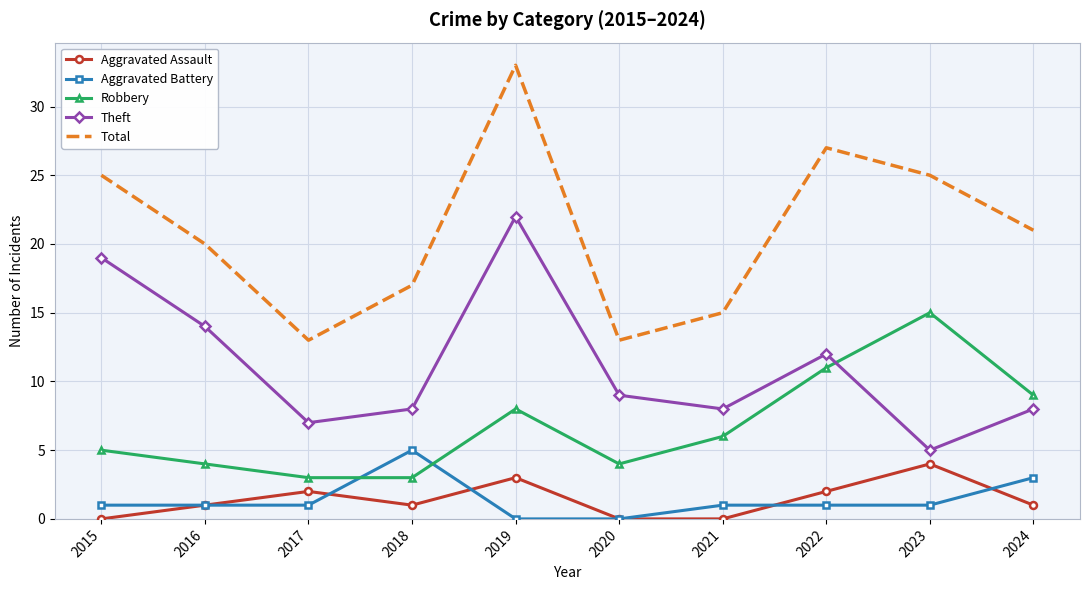

Reading left to right, extract all data points from this chart.

Aggravated Assault: 0	1	2	1	3	0	0	2	4	1
Aggravated Battery: 1	1	1	5	0	0	1	1	1	3
Robbery: 5	4	3	3	8	4	6	11	15	9
Theft: 19	14	7	8	22	9	8	12	5	8
Total: 25	20	13	17	33	13	15	27	25	21